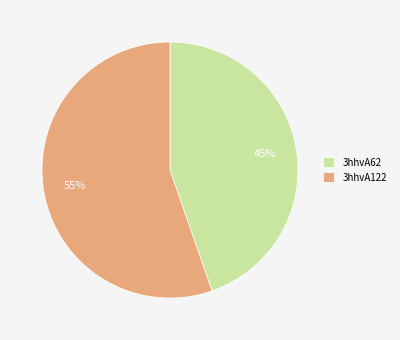

To the nearest percent, what is the average slice percentage?

50%